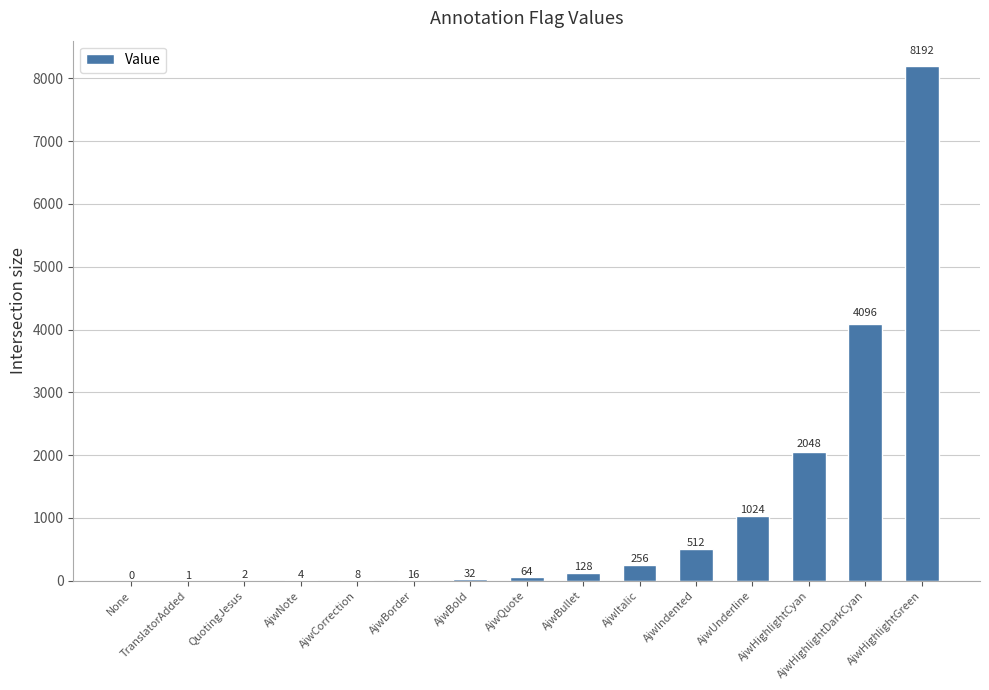

The value at AjwBold is 32. True or false?

True